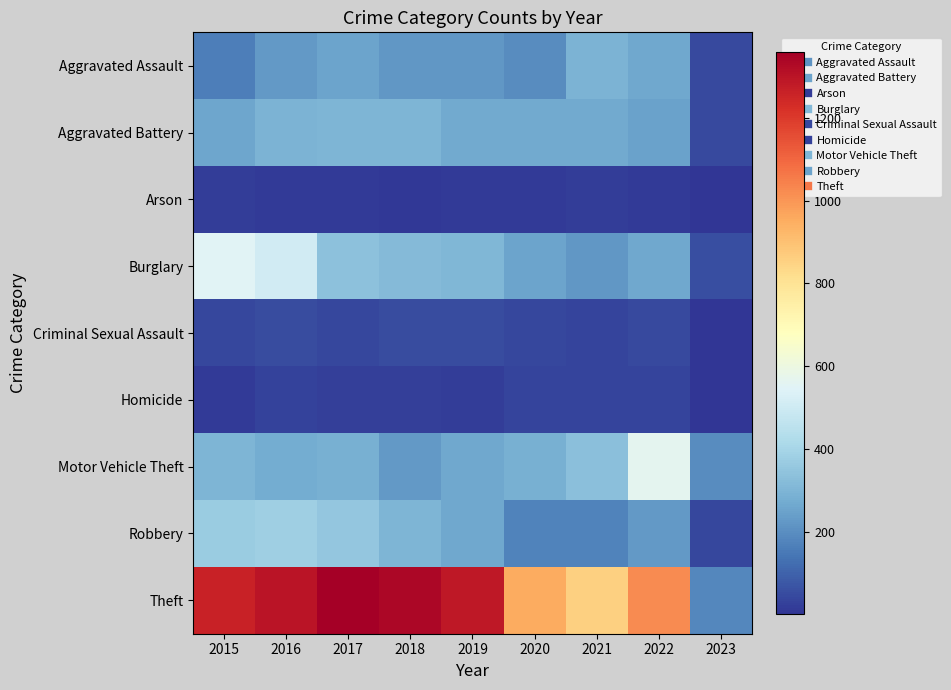

Reading right to left, extract all data points from this chart.

Aggravated Assault: 2023=46	2022=264	2021=295	2020=192	2019=220	2018=220	2017=251	2016=225	2015=164
Aggravated Battery: 2023=45	2022=248	2021=270	2020=269	2019=267	2018=302	2017=303	2016=298	2015=260
Arson: 2023=2	2022=16	2021=18	2020=12	2019=16	2018=8	2017=12	2016=14	2015=22
Burglary: 2023=59	2022=261	2021=220	2020=252	2019=308	2018=319	2017=339	2016=505	2015=552
Criminal Sexual Assault: 2023=1	2022=44	2021=33	2020=39	2019=54	2018=51	2017=41	2016=51	2015=43
Homicide: 2023=1	2022=36	2021=38	2020=34	2019=21	2018=23	2017=27	2016=28	2015=13
Motor Vehicle Theft: 2023=194	2022=567	2021=332	2020=287	2019=262	2018=225	2017=285	2016=272	2015=299
Robbery: 2023=41	2022=226	2021=175	2020=174	2019=264	2018=302	2017=356	2016=381	2015=372
Theft: 2023=182	2022=1023	2021=856	2020=954	2019=1288	2018=1337	2017=1359	2016=1297	2015=1263